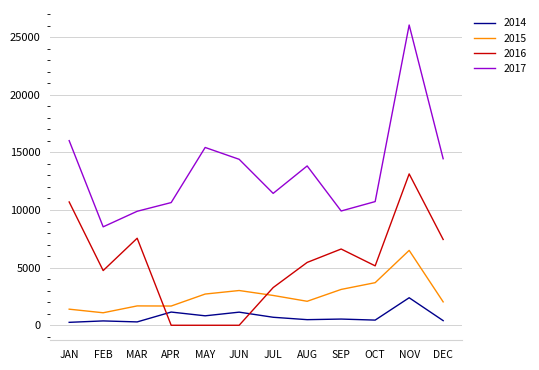

What position from the left is NOV?

11